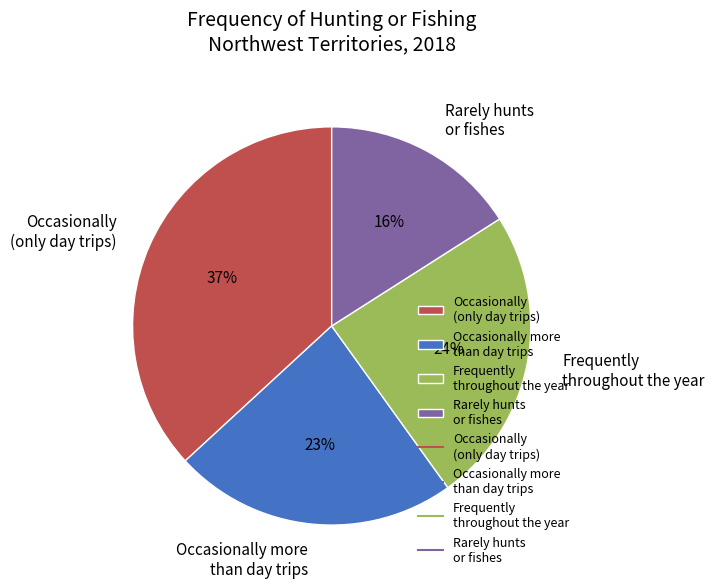

Which has a higher value, Occasionally more than day trips or Frequently throughout the year?

Frequently throughout the year